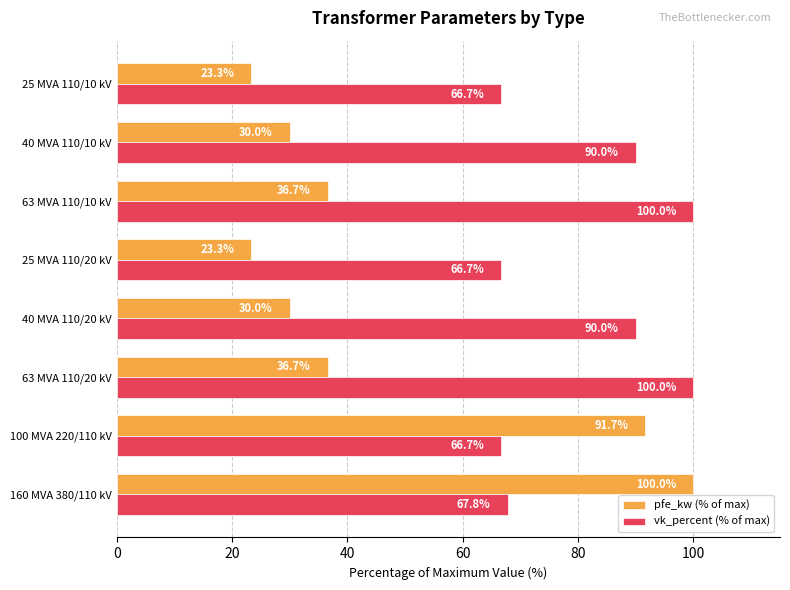

What is the highest value of the pfe_kw (% of max) series?

100.0